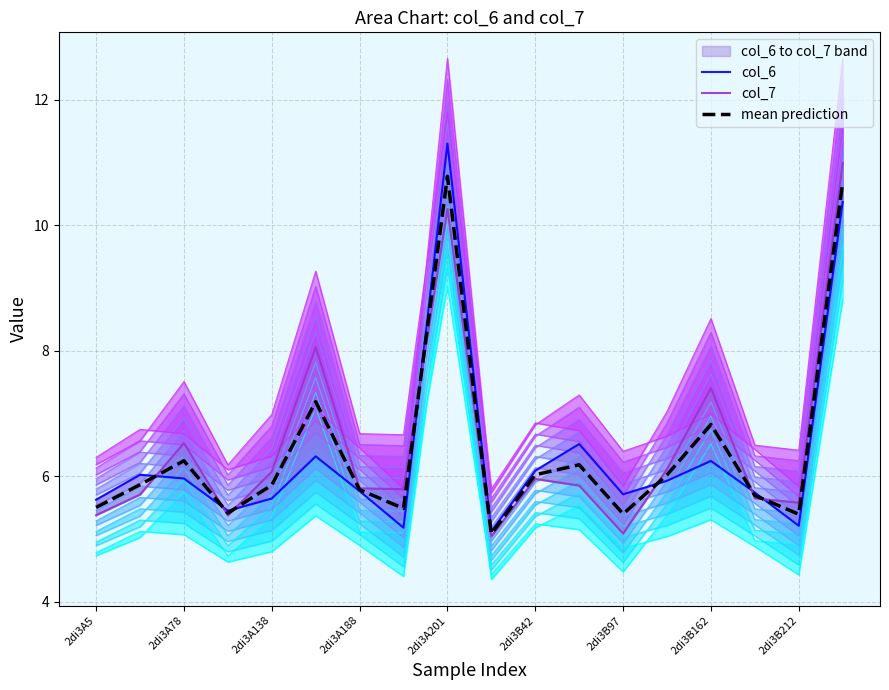

What is the maximum value for mean prediction?

10.8